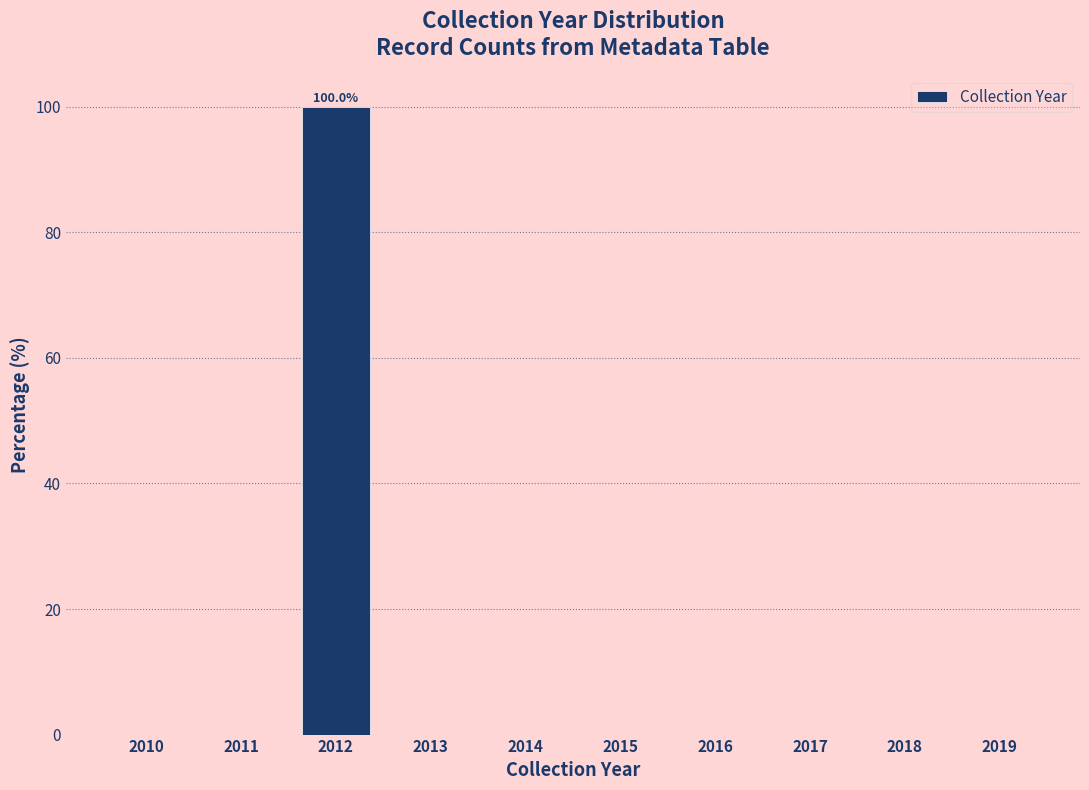

Reading right to left, what are all the values shown in this chart?

2019=0	2018=0	2017=0	2016=0	2015=0	2014=0	2013=0	2012=100	2011=0	2010=0